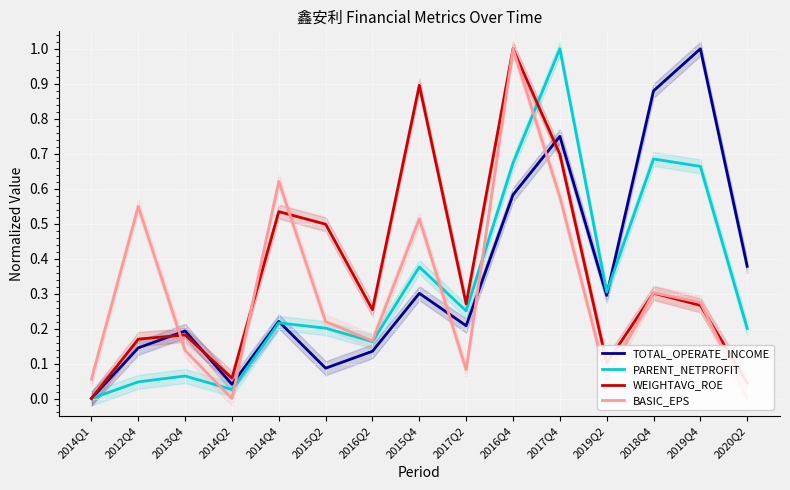

Which series ends up on top after the final intersection of PARENT_NETPROFIT and WEIGHTAVG_ROE?

PARENT_NETPROFIT